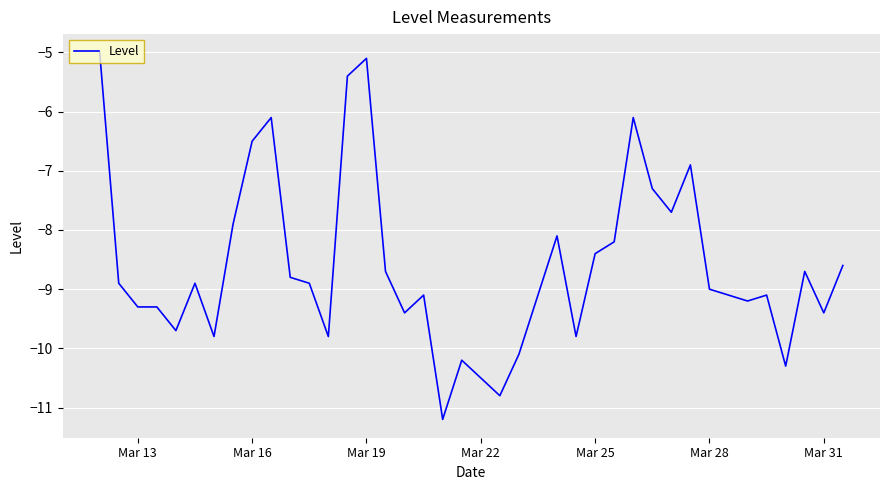

What is the greatest value displayed?

-5.0